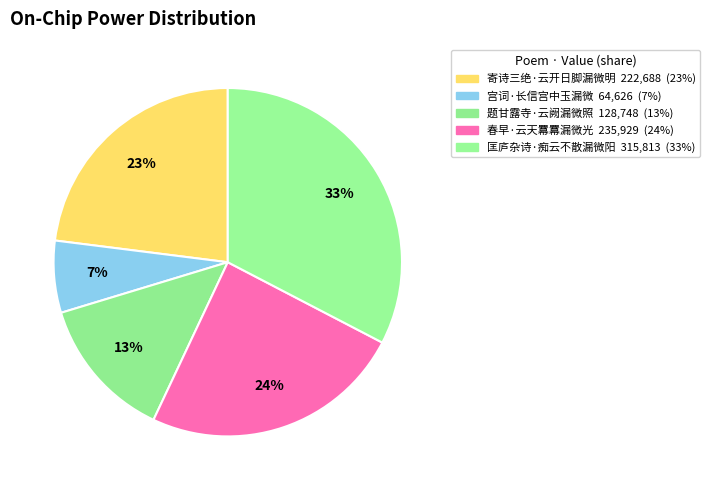

What percentage is the 宫词·长信宫中玉漏微 slice, to the nearest percent?

7%